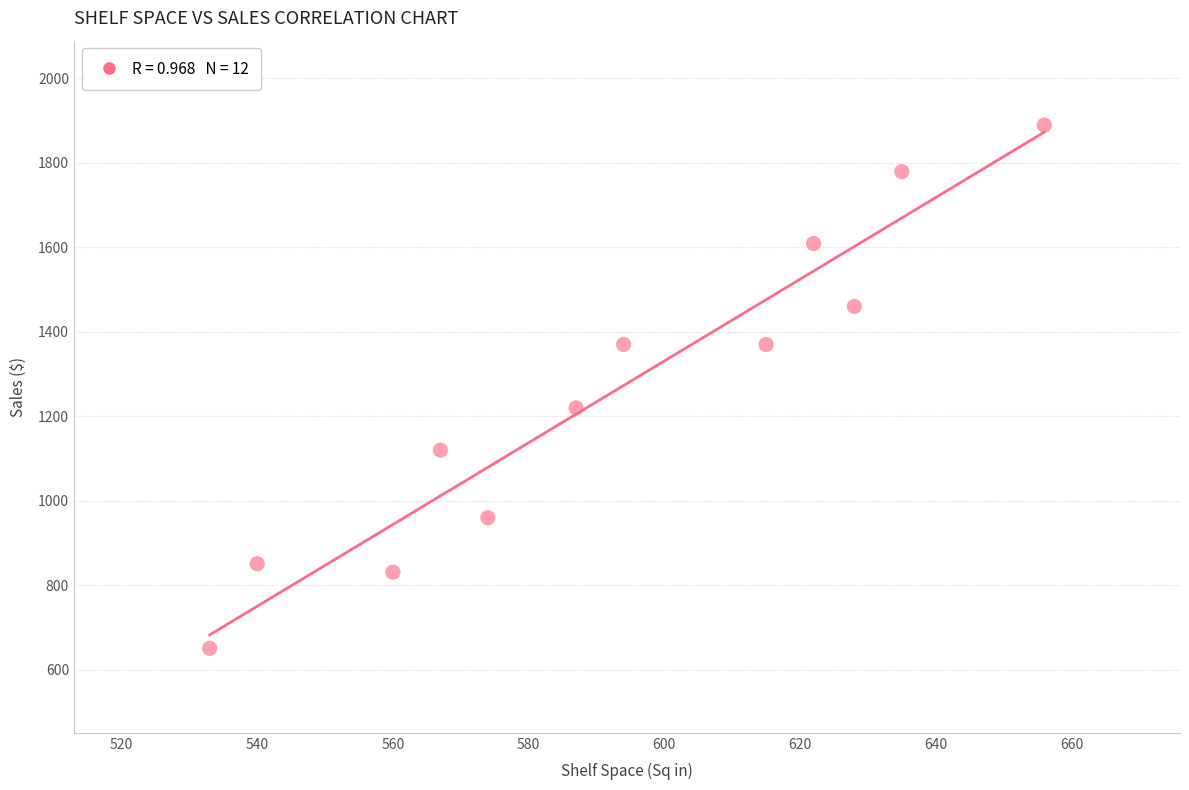

What Y value in the scatter plot is closest to 1270?

1220